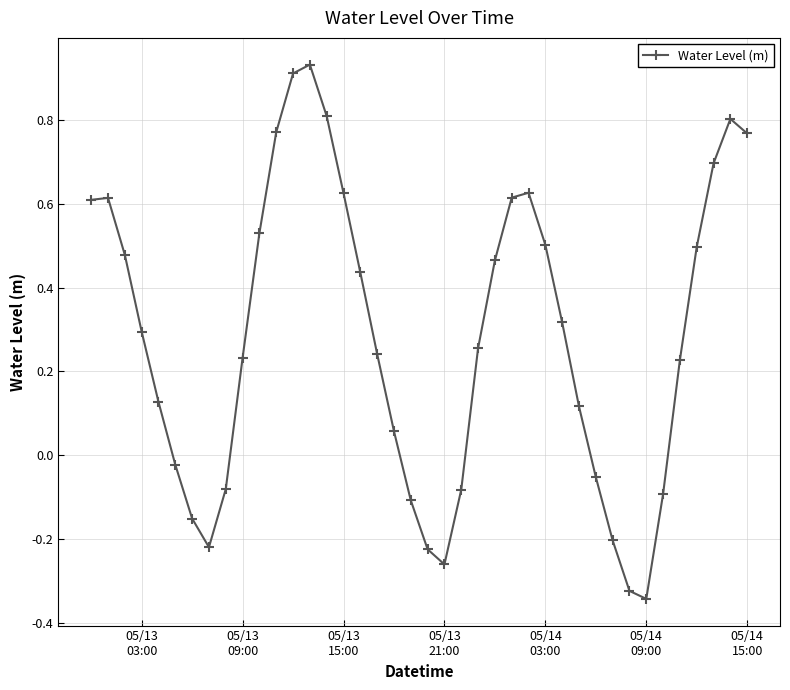

What is the sum of all values?

11.4